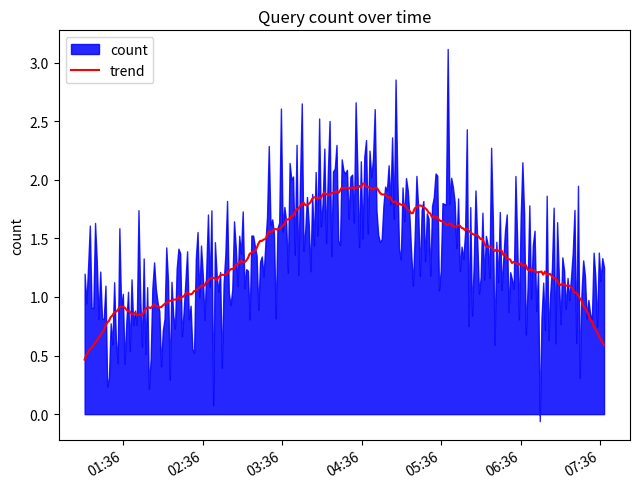

What is the lowest value of the trend series?

0.5